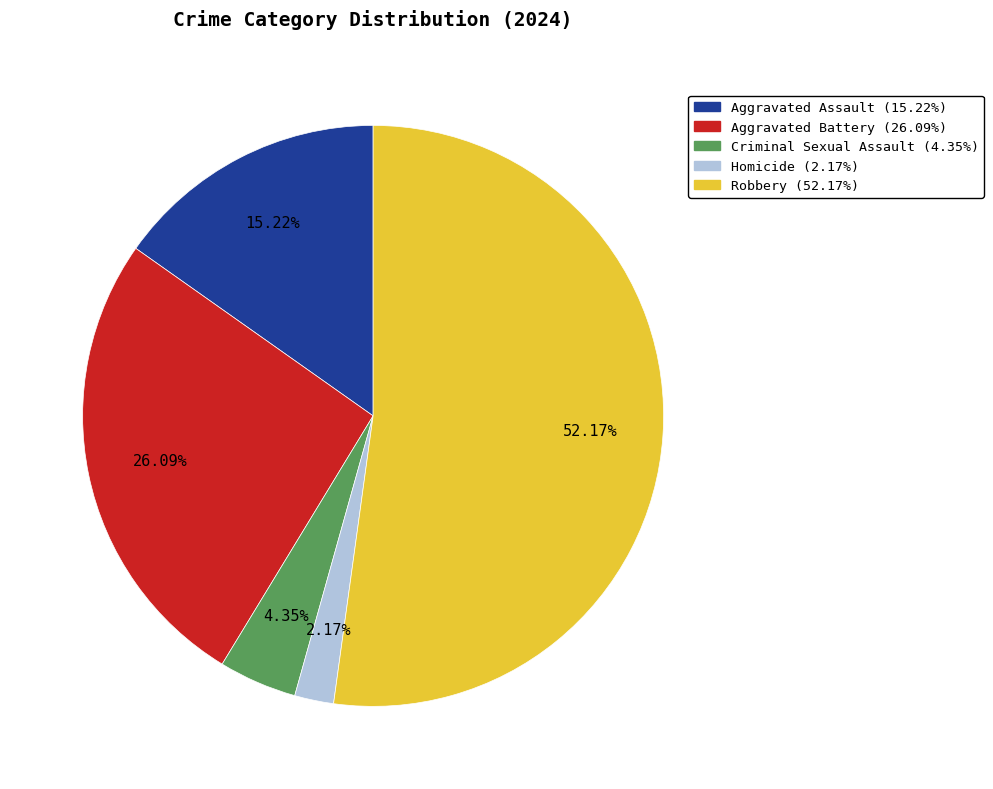

Count the number of slices in the pie.

5